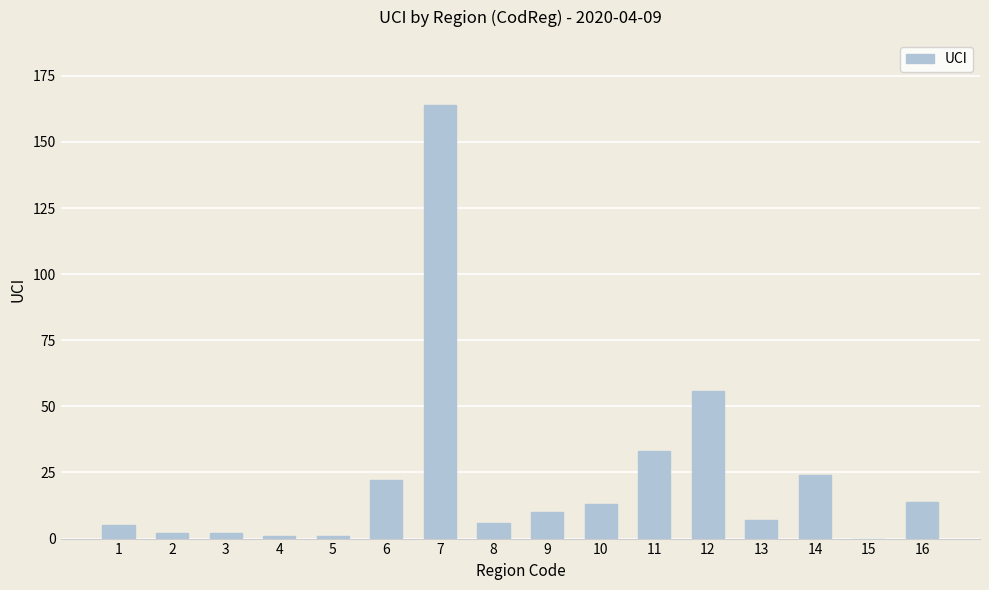

What is the sum of all values?

360